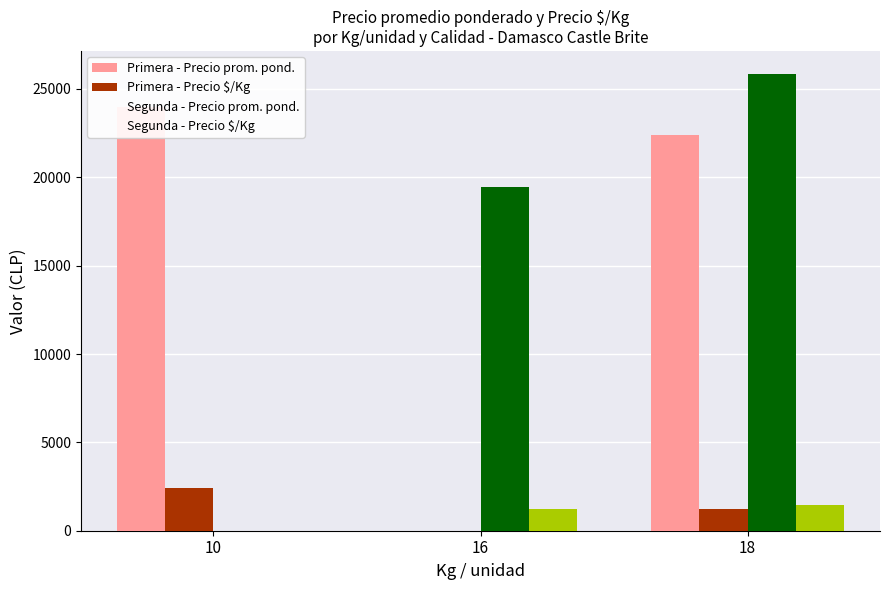

What is the average value of the Primera - Precio prom. pond. series?

15458